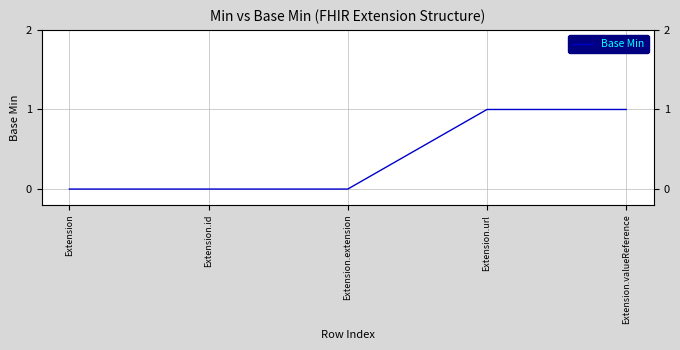

How many distinct data groups are displayed?

1